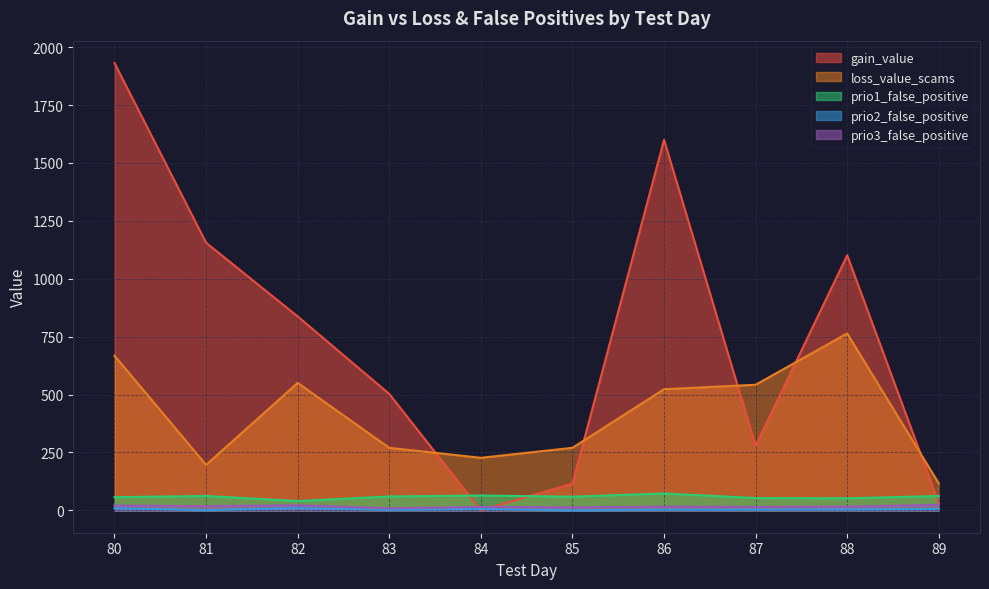

The loss_value_scams series shows 270.0 at 85. True or false?

True